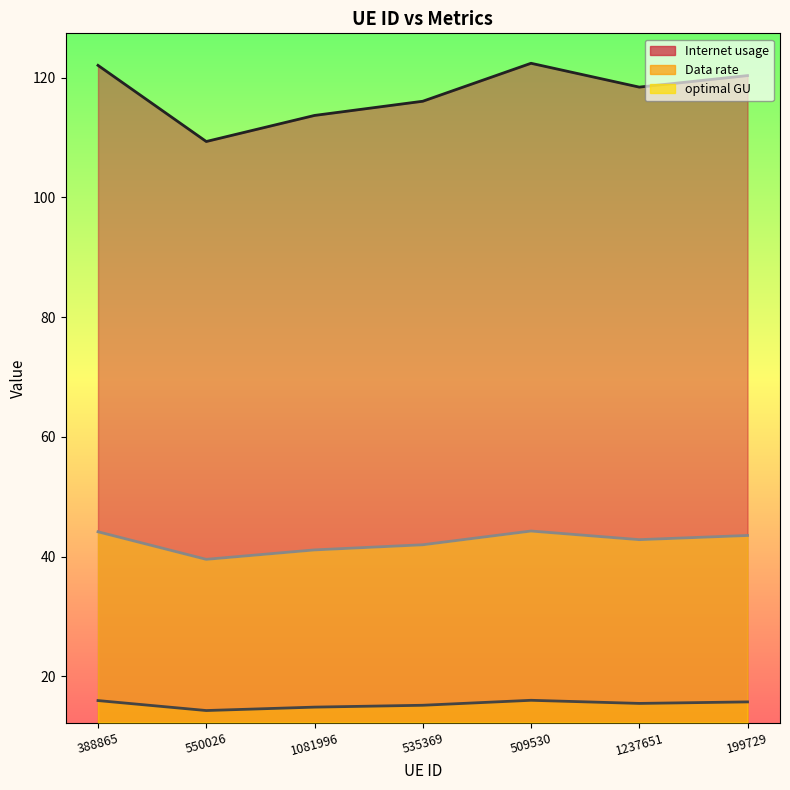

True or false: Data rate and optimal GU intersect in this chart.

False